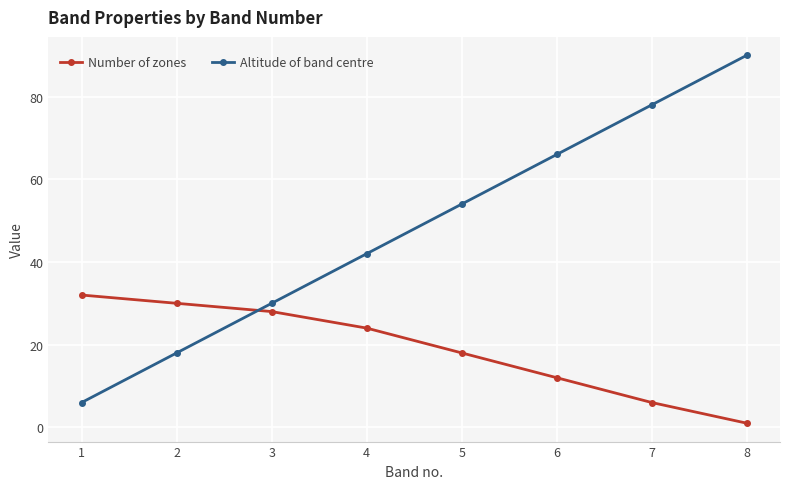

Which series has the widest spread of values?

Altitude of band centre